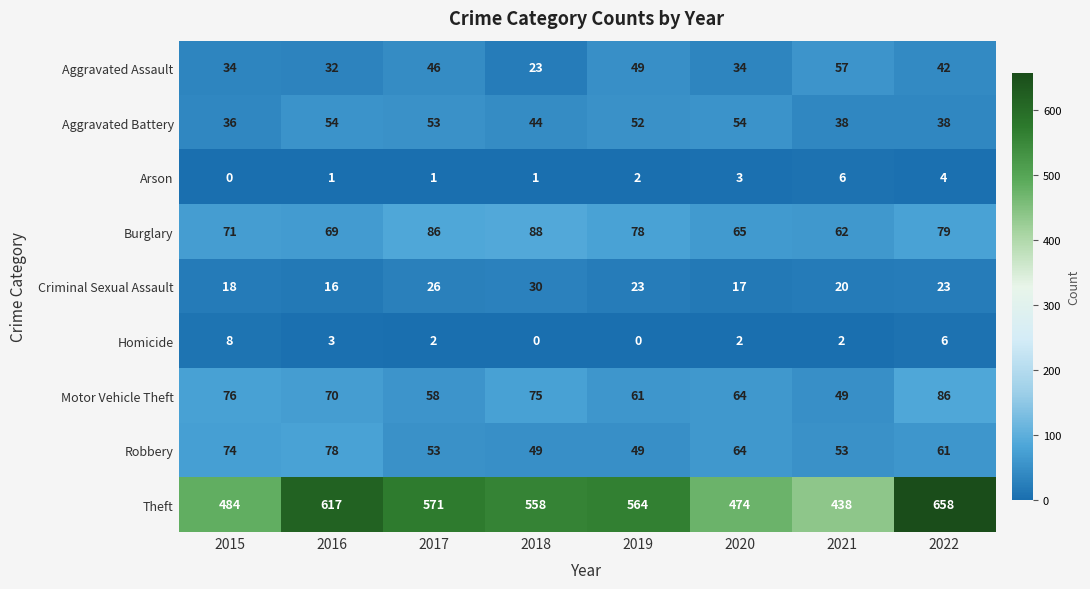

What is the average value of the Aggravated Battery series?

46